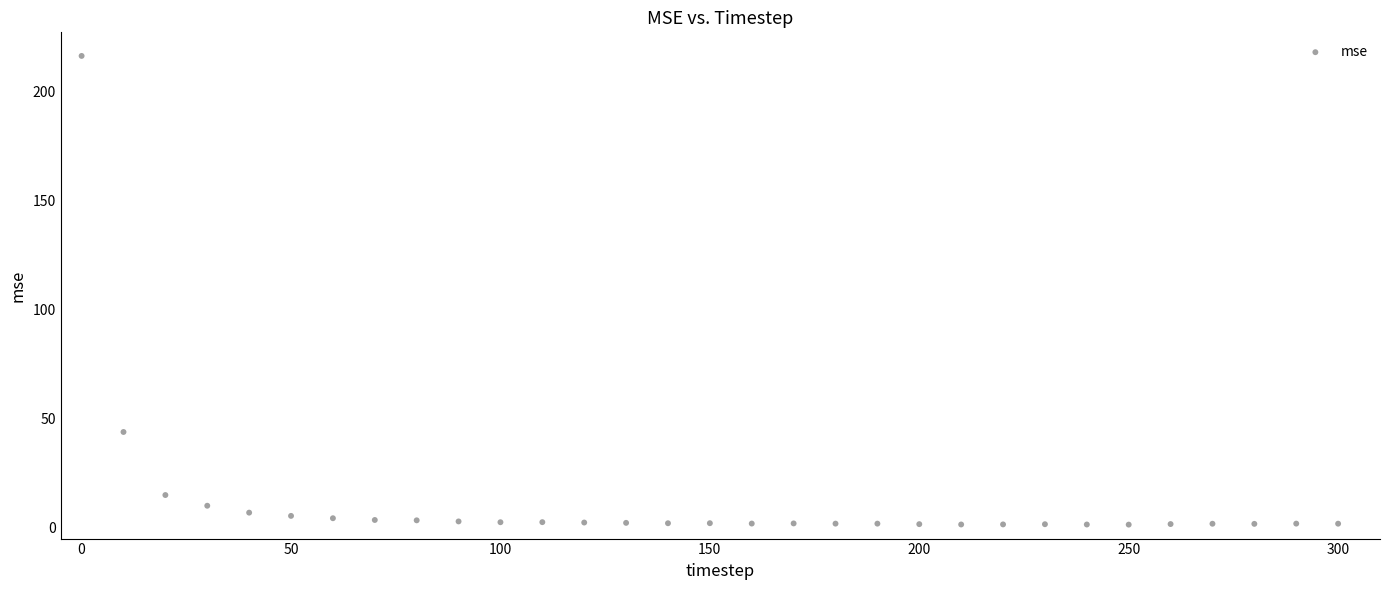

What is the range of X values (max minus min)?

300.0